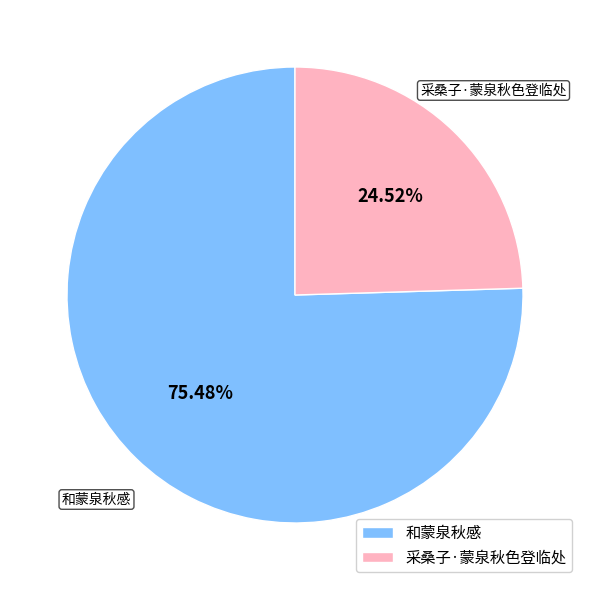

True or false: 采桑子·蒙泉秋色登临处 accounts for 25% of the total.

True